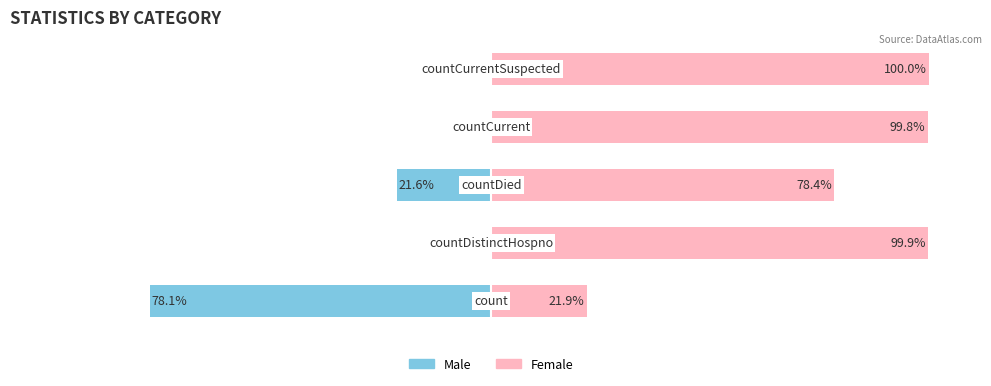

Reading left to right, what are all the values shown in this chart?

Male: -78.1	-0.1	-21.6	-0.2	0.0
Female: 21.9	99.9	78.4	99.8	100.0